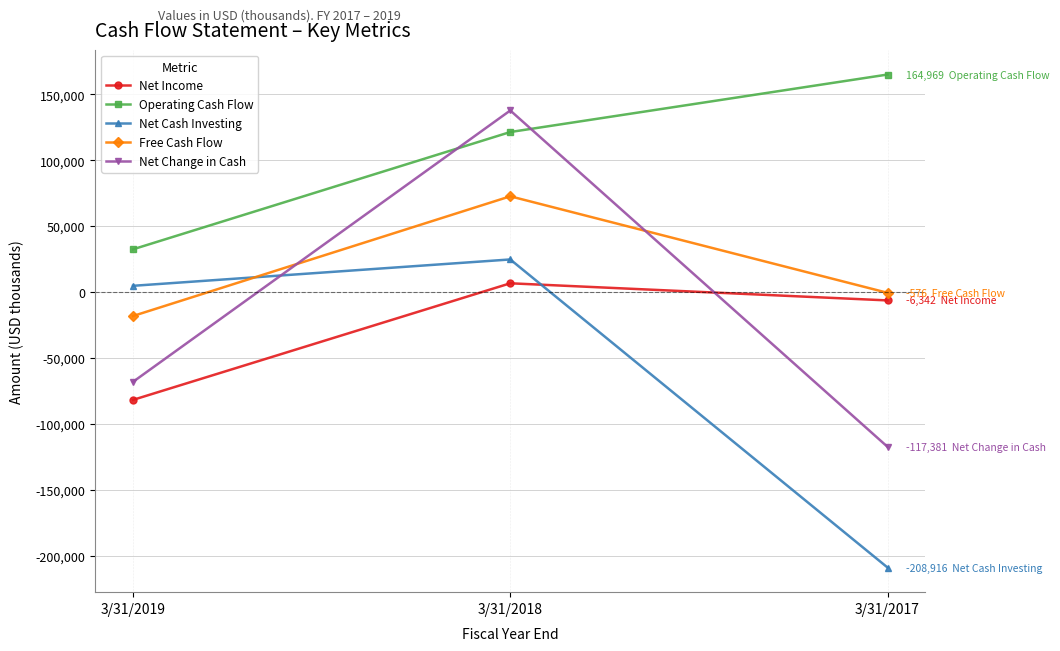

What is the sum of the Net Change in Cash values at 3/31/2019 and 3/31/2017?

-185481